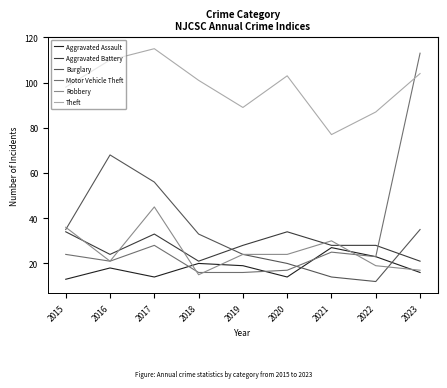

The value of Robbery at 2020 is 24. True or false?

True